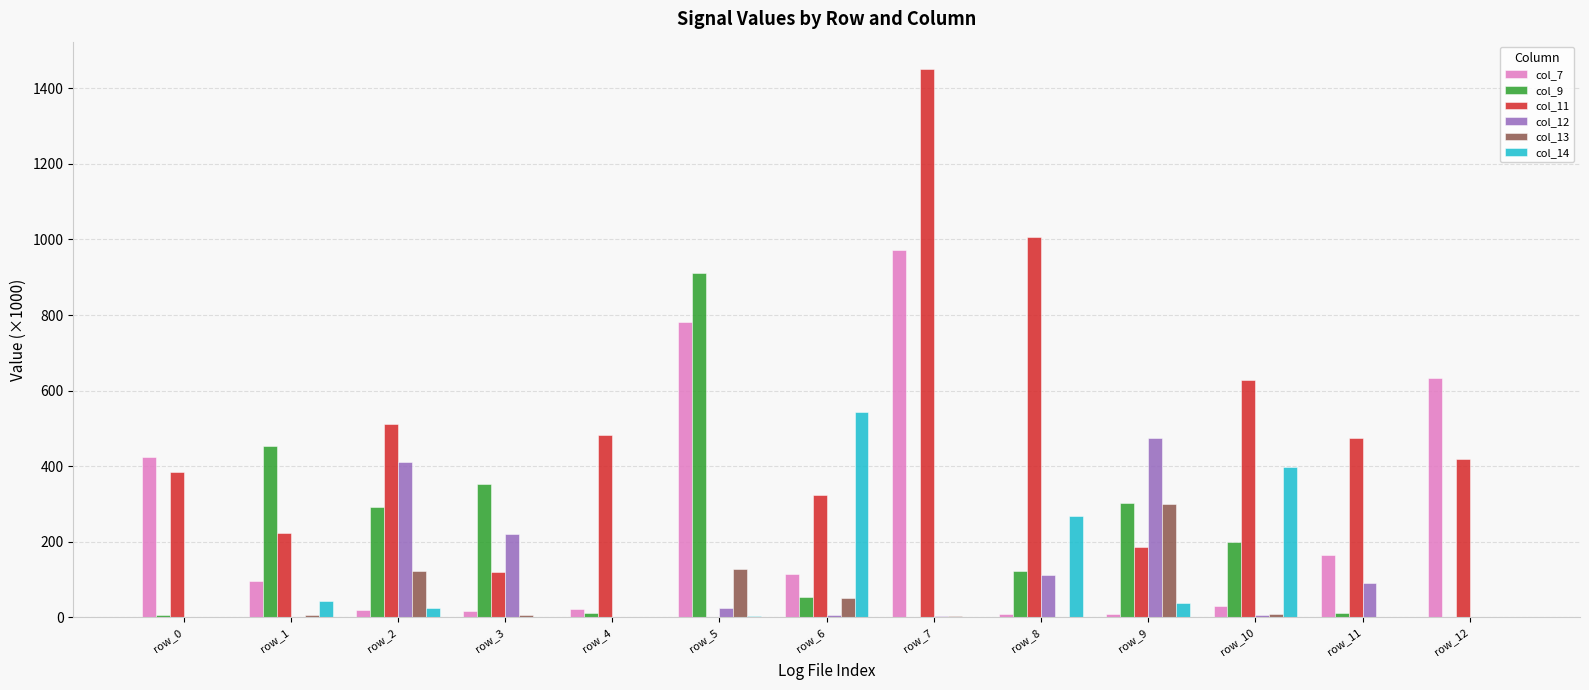

What is the difference between the col_11 values at row_2 and row_3?

392.2